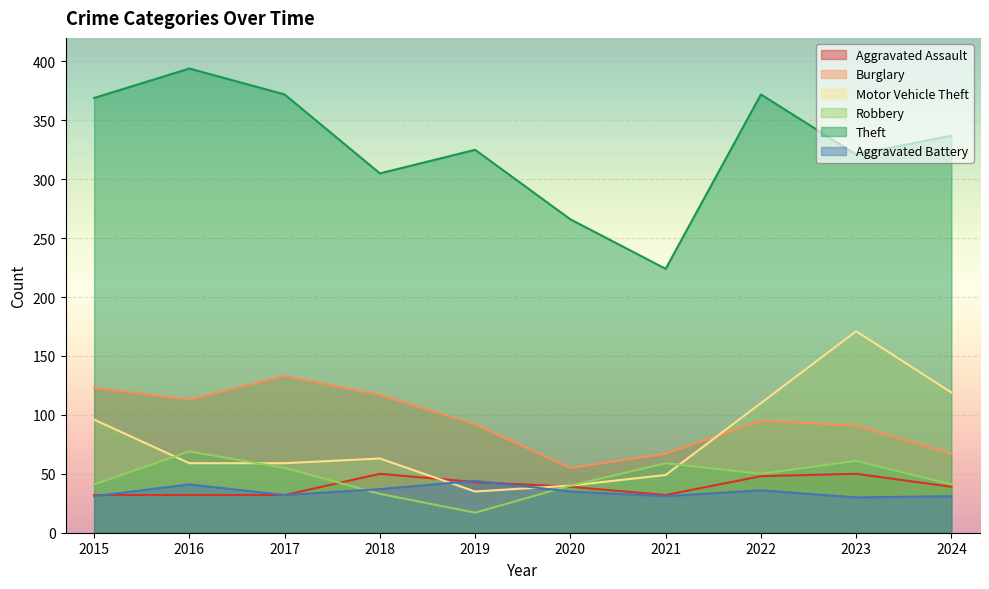

Reading left to right, extract all data points from this chart.

Aggravated Assault: 2015=32	2016=32	2017=32	2018=50	2019=43	2020=39	2021=32	2022=48	2023=50	2024=39
Burglary: 2015=123	2016=113	2017=133	2018=117	2019=92	2020=55	2021=67	2022=95	2023=91	2024=67
Motor Vehicle Theft: 2015=96	2016=59	2017=59	2018=63	2019=35	2020=40	2021=49	2022=110	2023=171	2024=119
Robbery: 2015=41	2016=69	2017=55	2018=33	2019=17	2020=40	2021=59	2022=50	2023=61	2024=41
Theft: 2015=369	2016=394	2017=372	2018=305	2019=325	2020=266	2021=224	2022=372	2023=321	2024=337
Aggravated Battery: 2015=31	2016=41	2017=32	2018=37	2019=44	2020=35	2021=31	2022=36	2023=30	2024=31